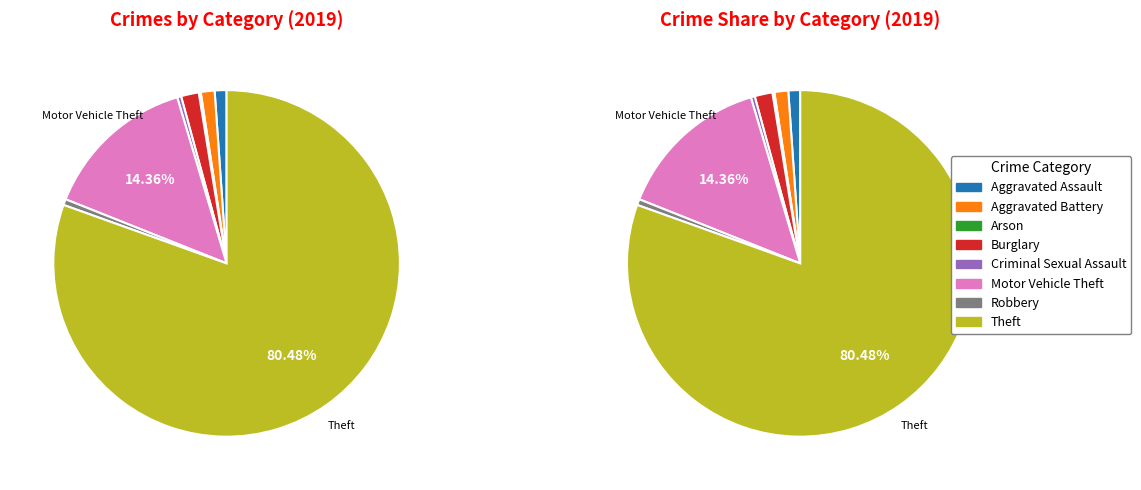

What percentage is NOT represented by Arson?

99.8%